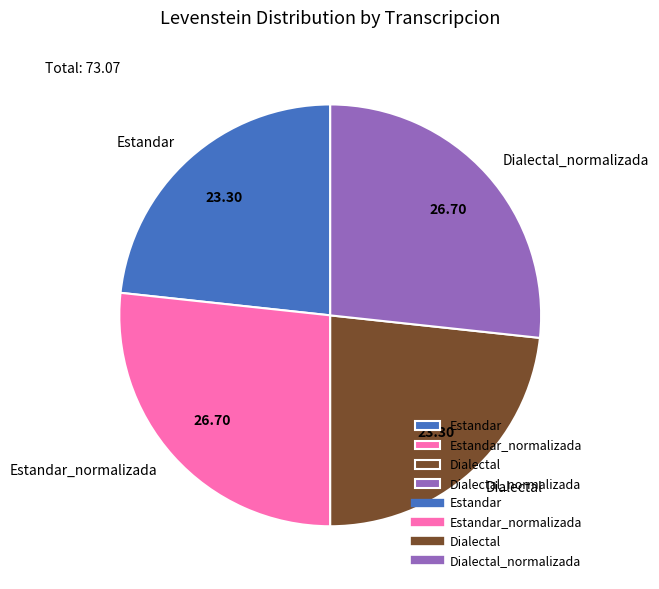

Is the sum of Dialectal_normalizada and Estandar_normalizada greater than half?

Yes